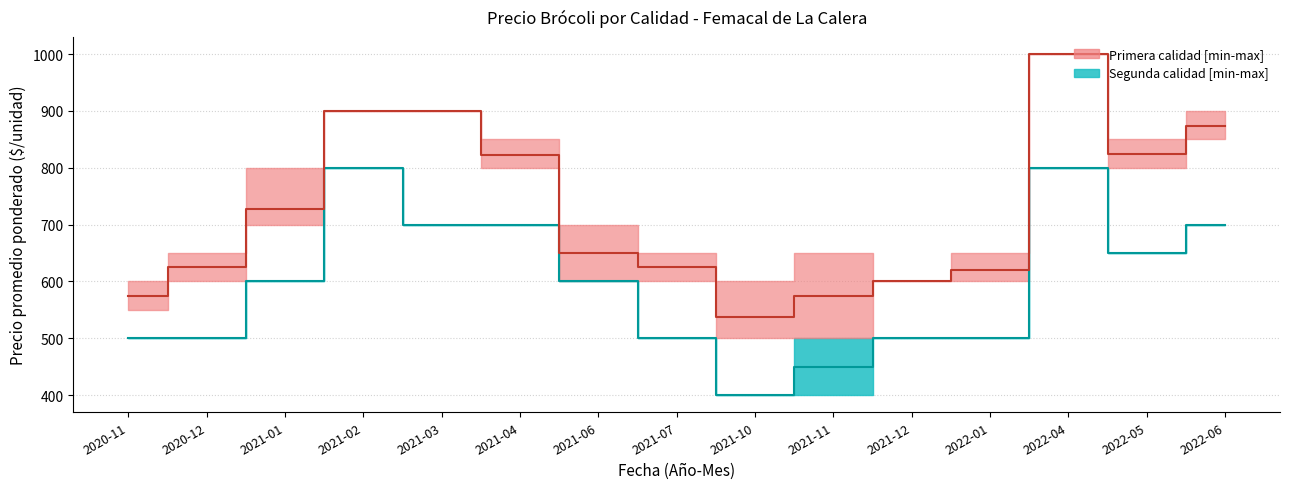

Rank the series by their average value, from highest to lowest.

Primera mediana, Segunda mediana